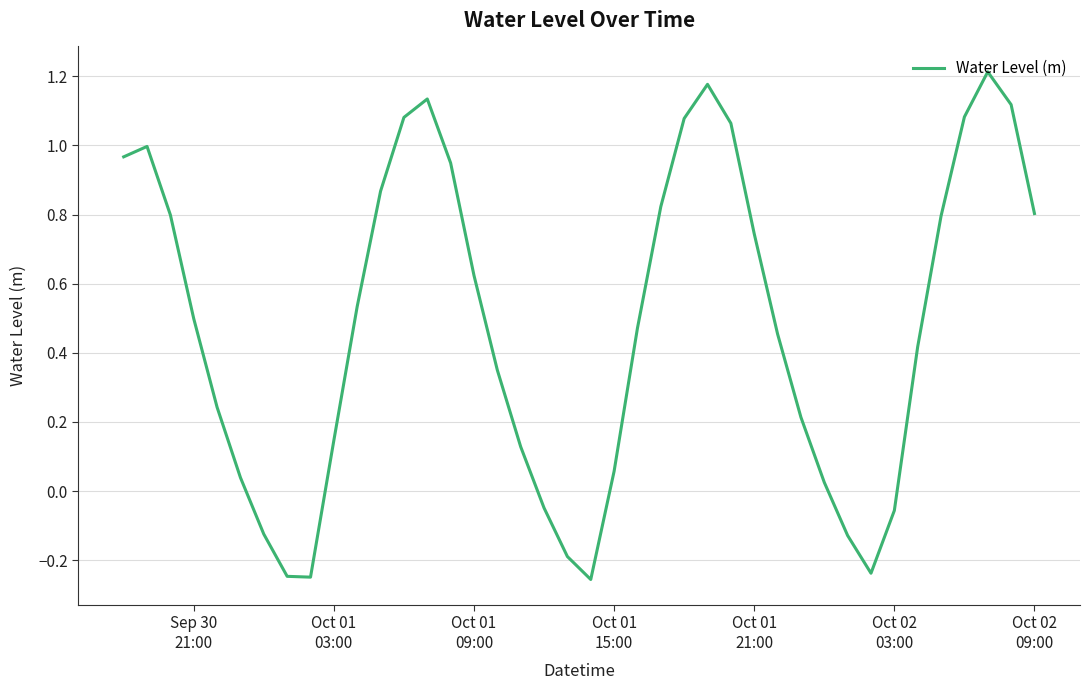

What is the difference between the maximum and minimum values?

1.5